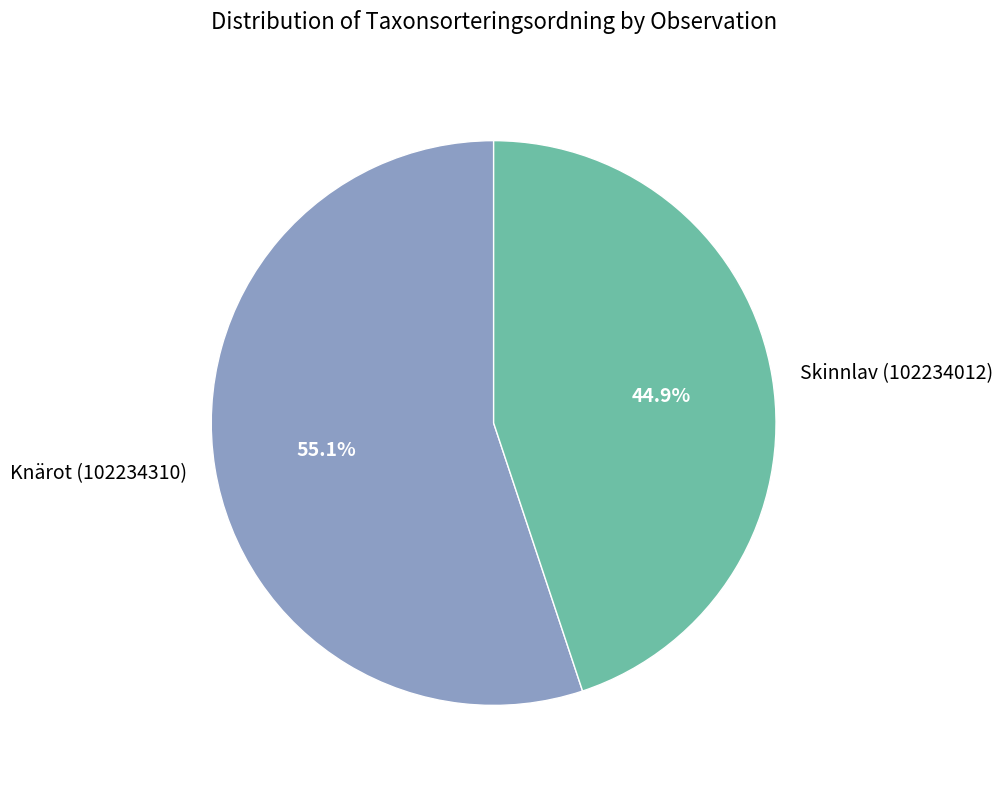

How many slices are in this pie chart?

2